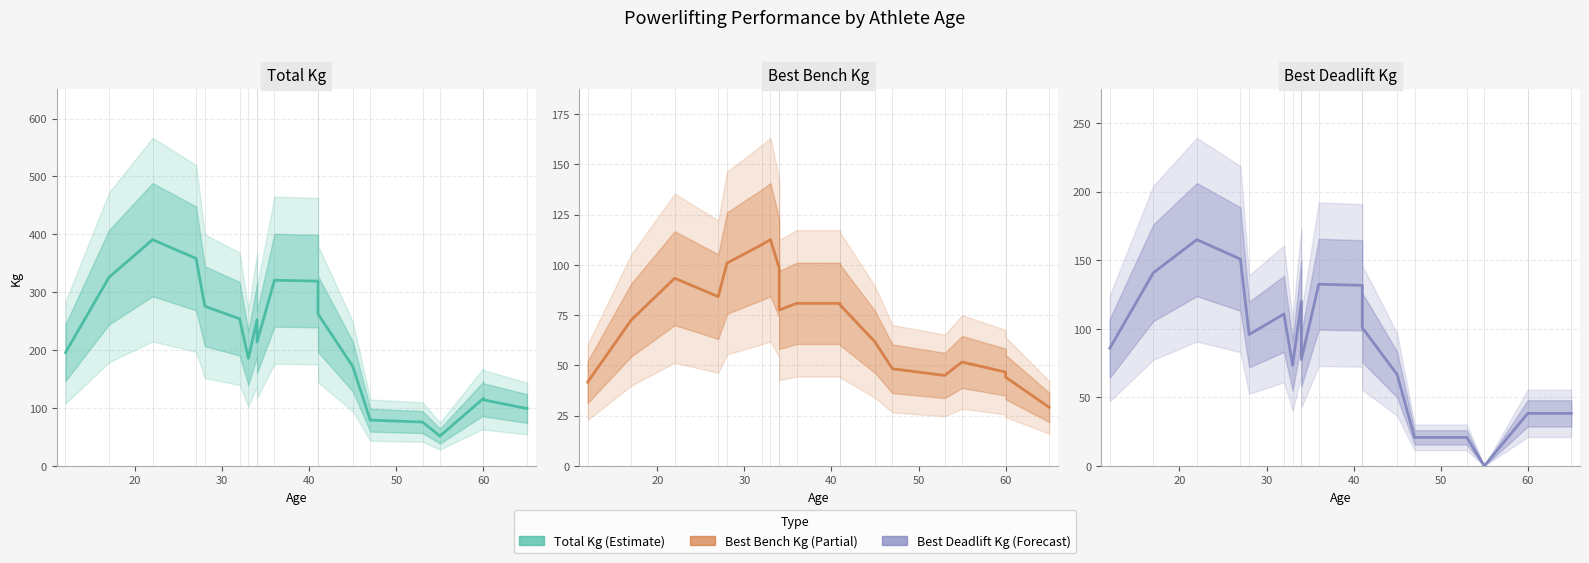

Is it true that Total Kg equals 430.5 at 50?

False